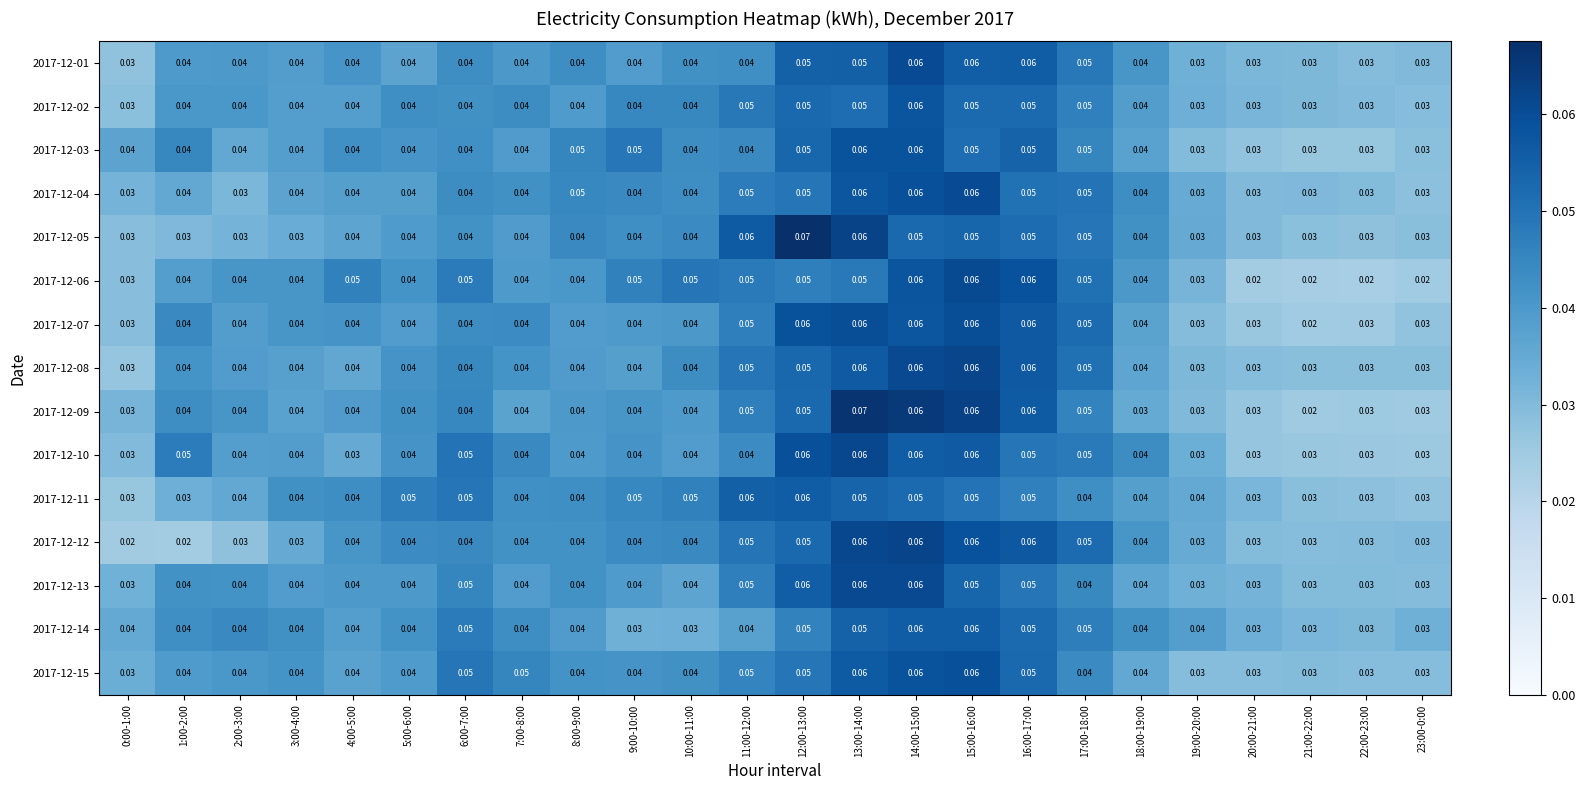

Is the value of 2017-12-11 at 19:00-20:00 greater than the value of 2017-12-09 at 14:00-15:00?

No